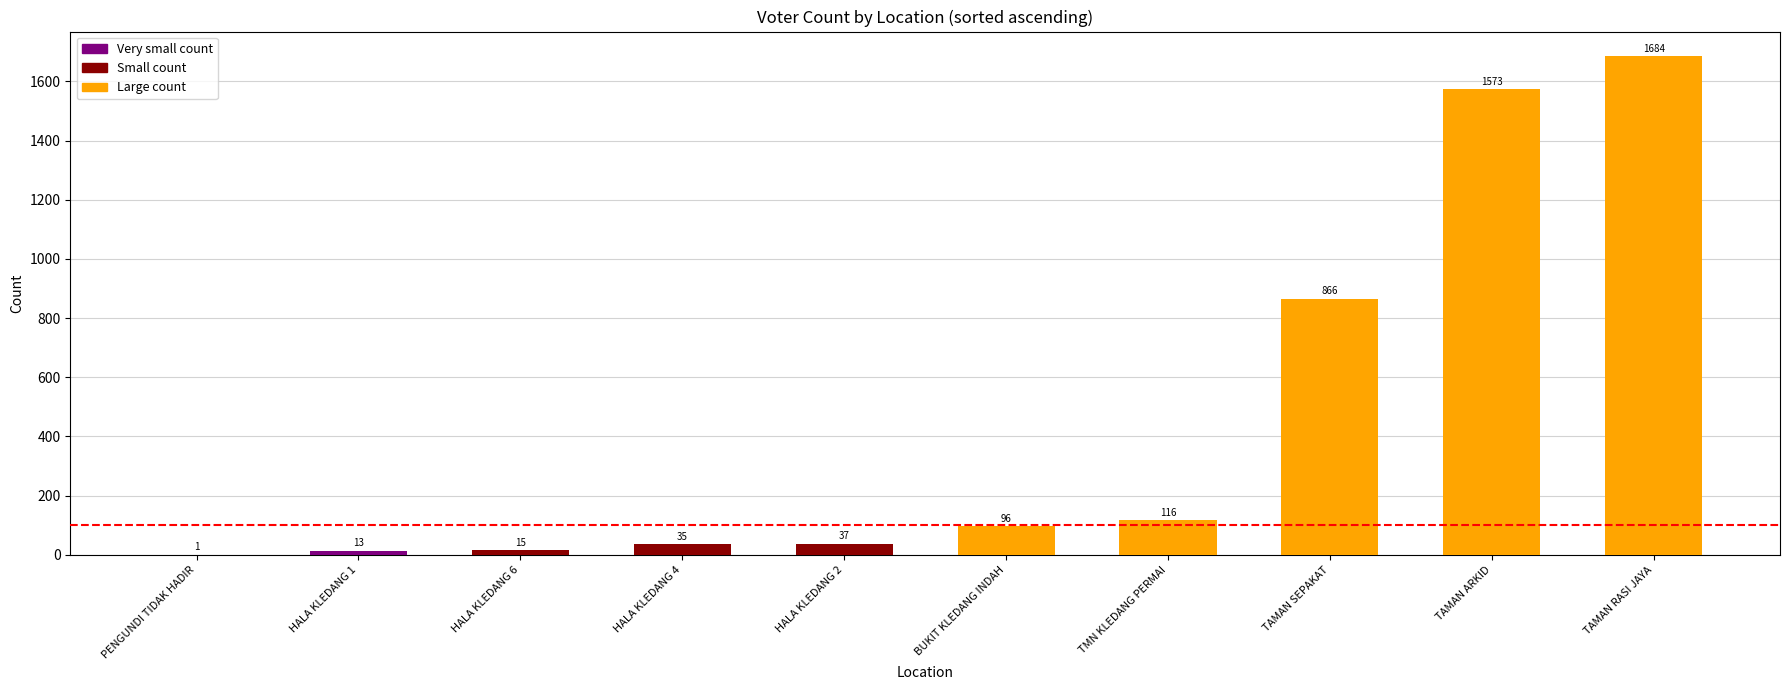

What is the average value?

444